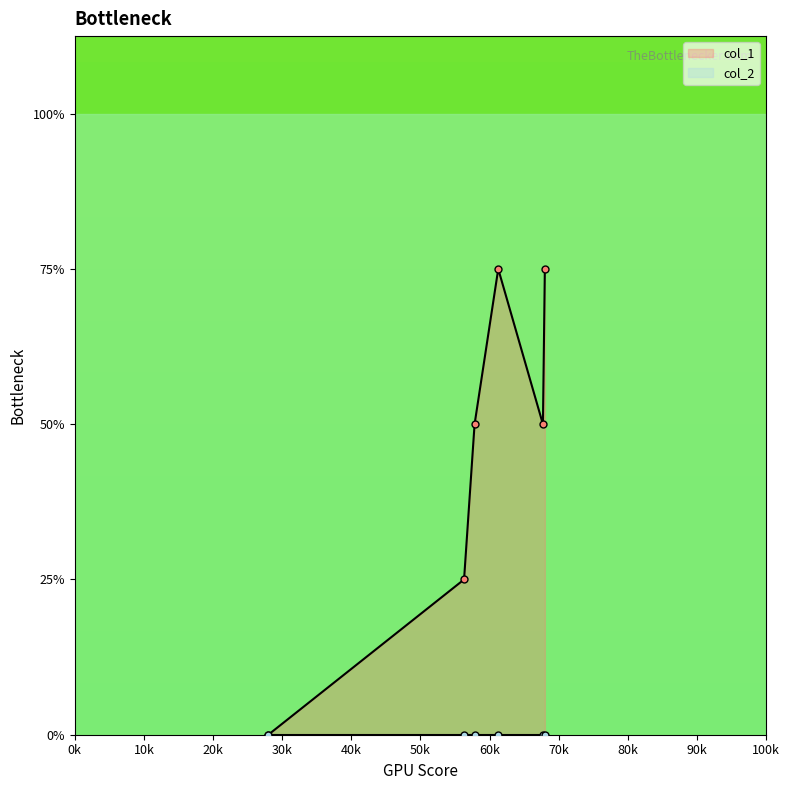

How many interior local valleys (lower than both neighbors) does the data have?

1